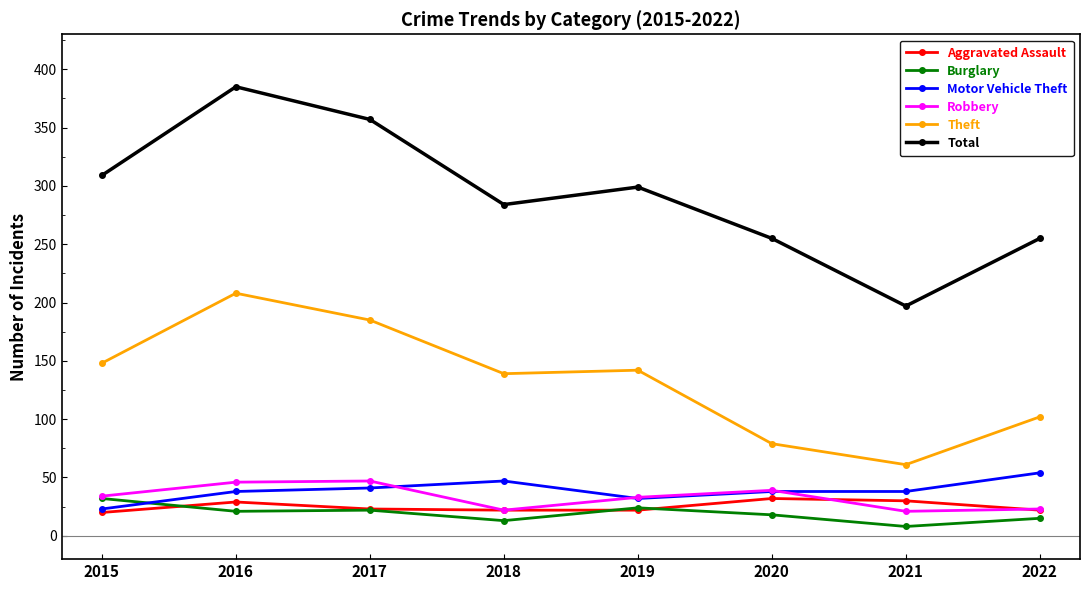

The Aggravated Assault series shows 32 at 2020. True or false?

True